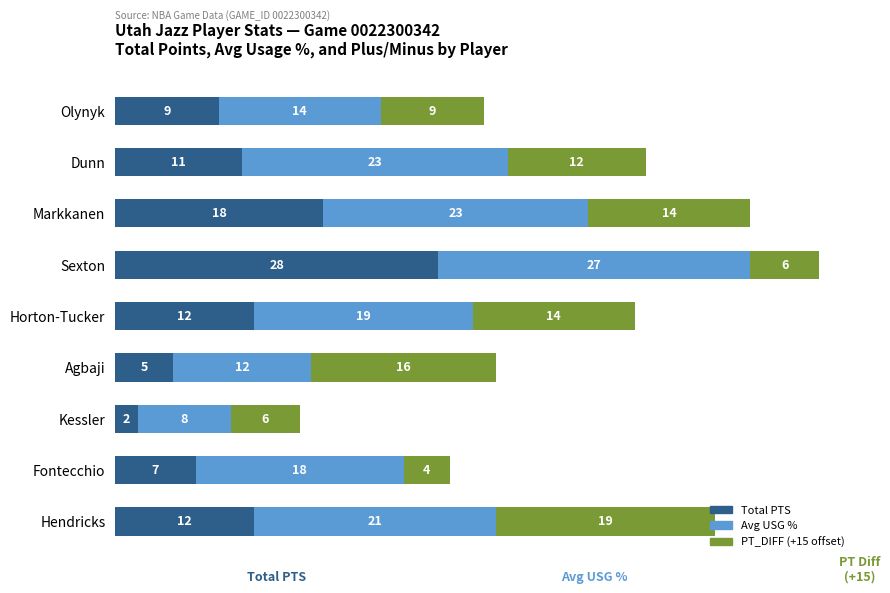

At which category is the sum across all series the highest?

Sexton